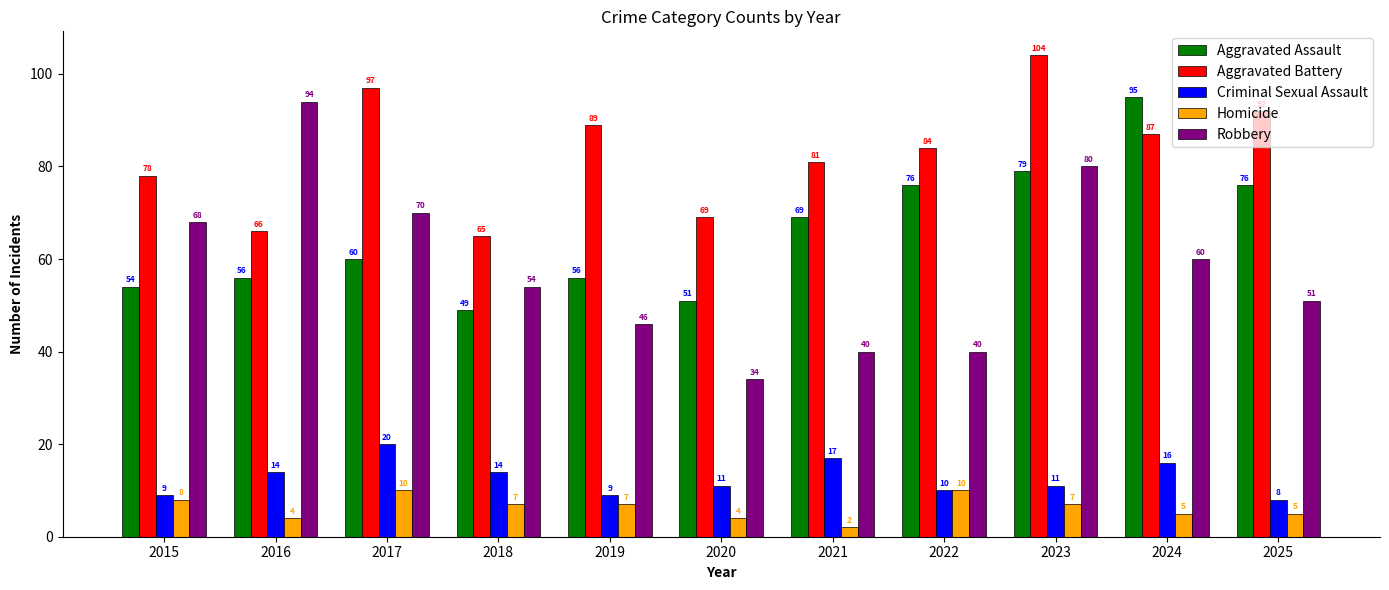

Which series has the largest range (max minus min)?

Robbery